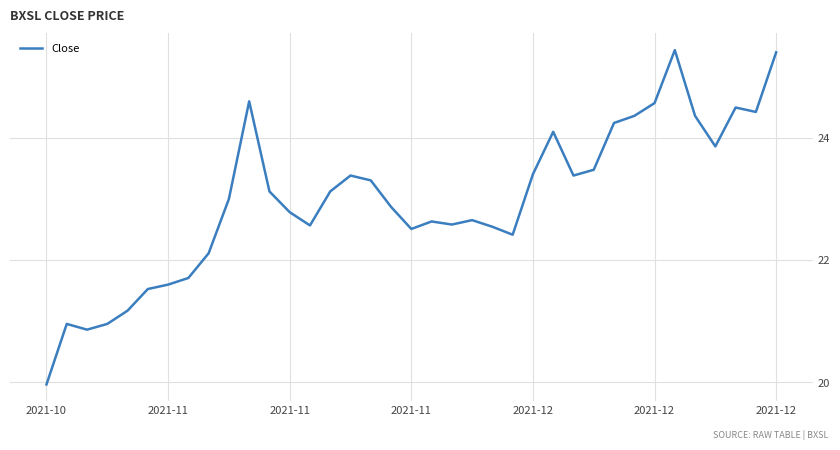

What is the smallest value displayed?

20.0